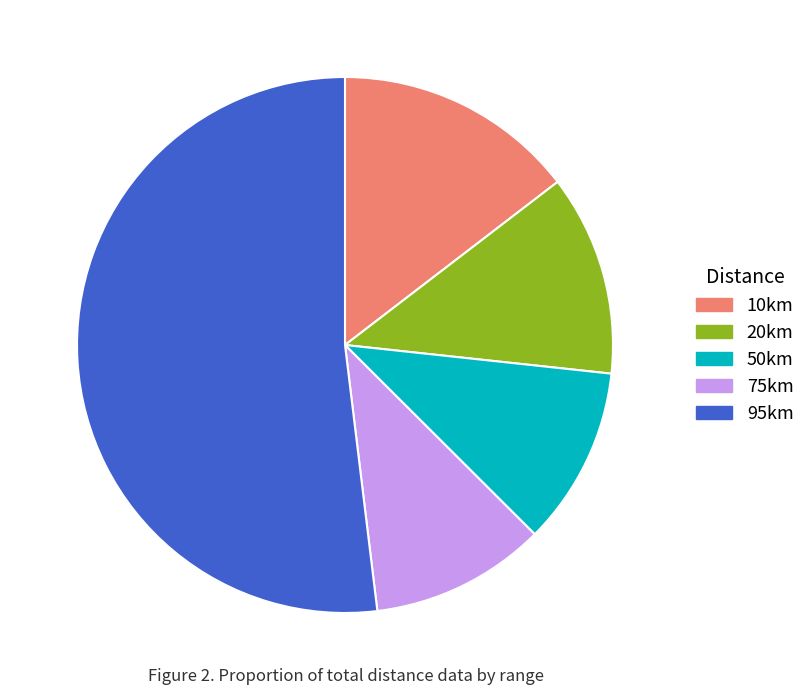

True or false: 10km accounts for 4% of the total.

False